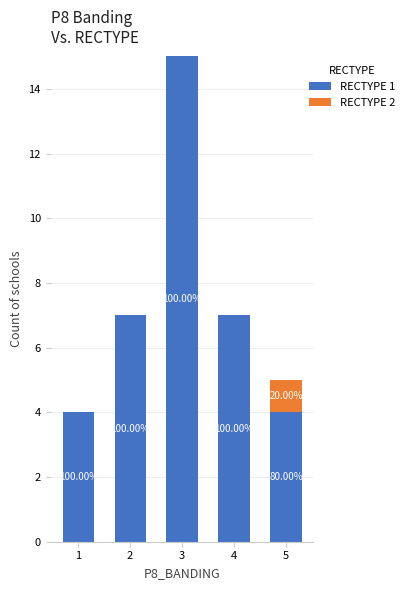

What is the sum of all RECTYPE 2 values?

1